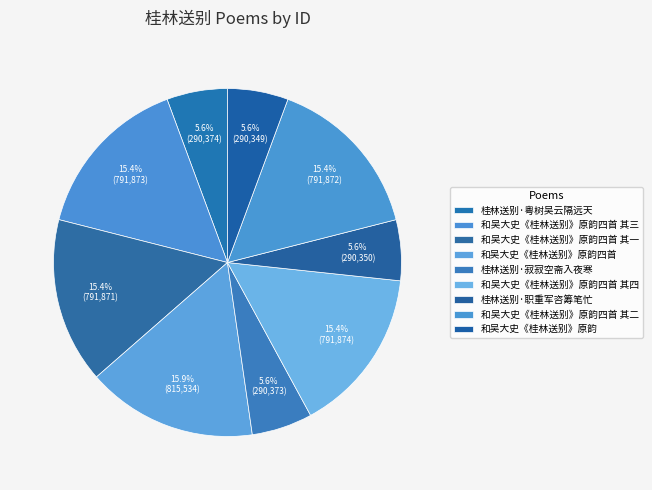

Which category has the biggest portion of the pie?

和吴大史《桂林送别》原韵四首